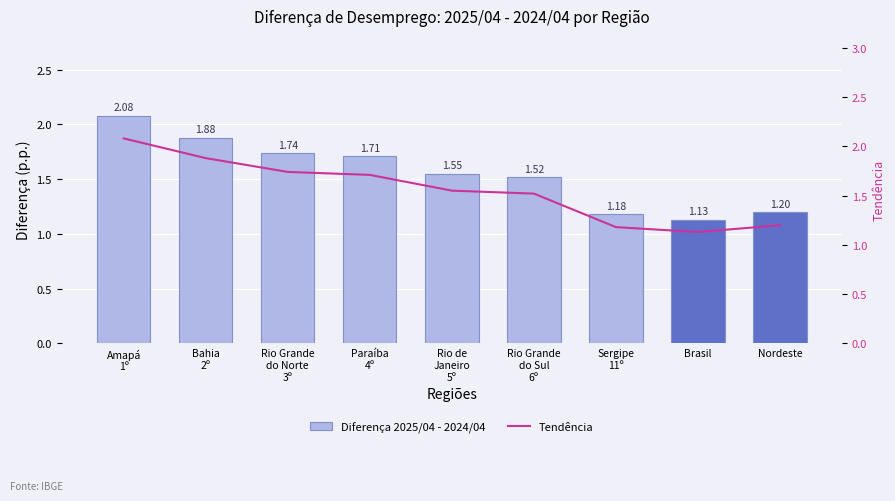

What is the sum of all Diferença 2025/04 - 2024/04 values?

14.0